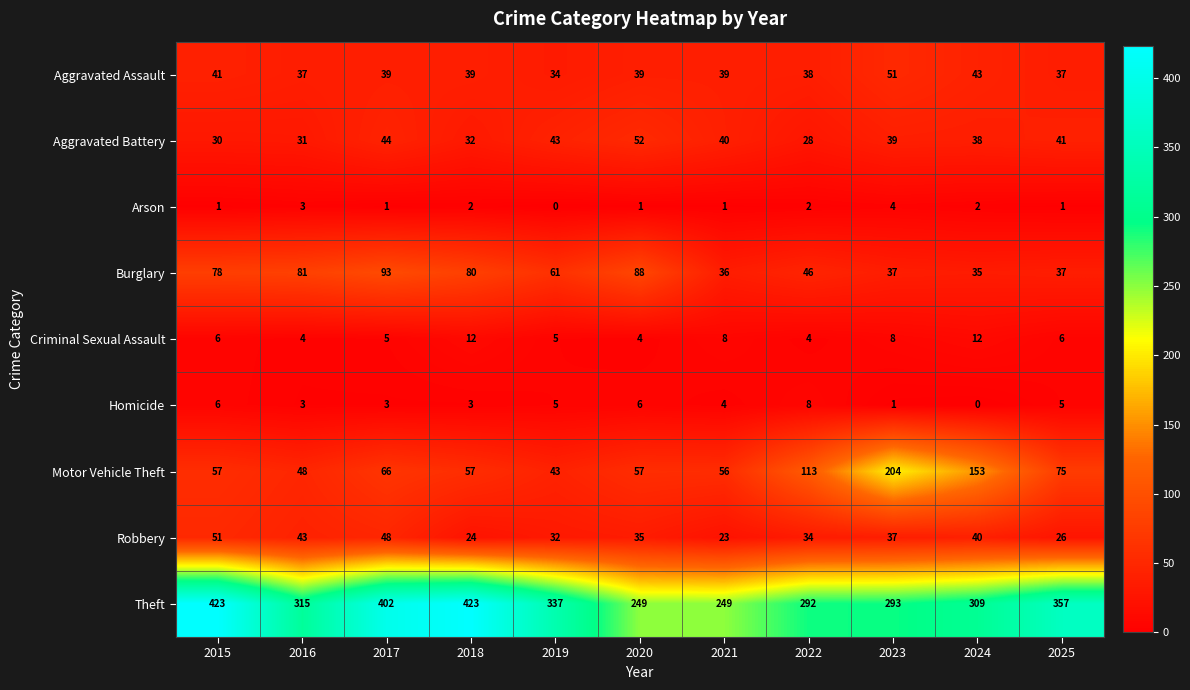

Which series has the largest total across all categories?

Theft